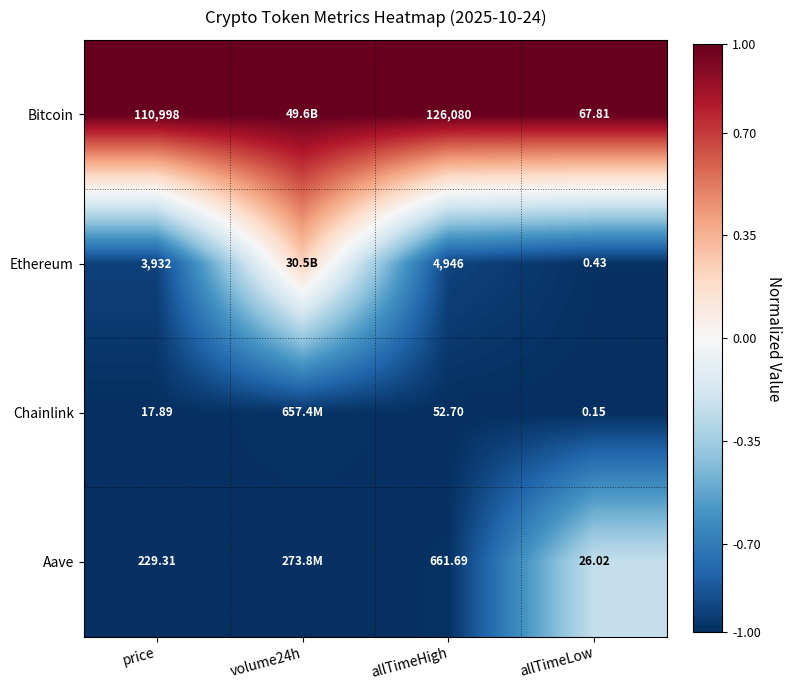

Is the value of Bitcoin at allTimeHigh greater than the value of Ethereum at allTimeLow?

Yes